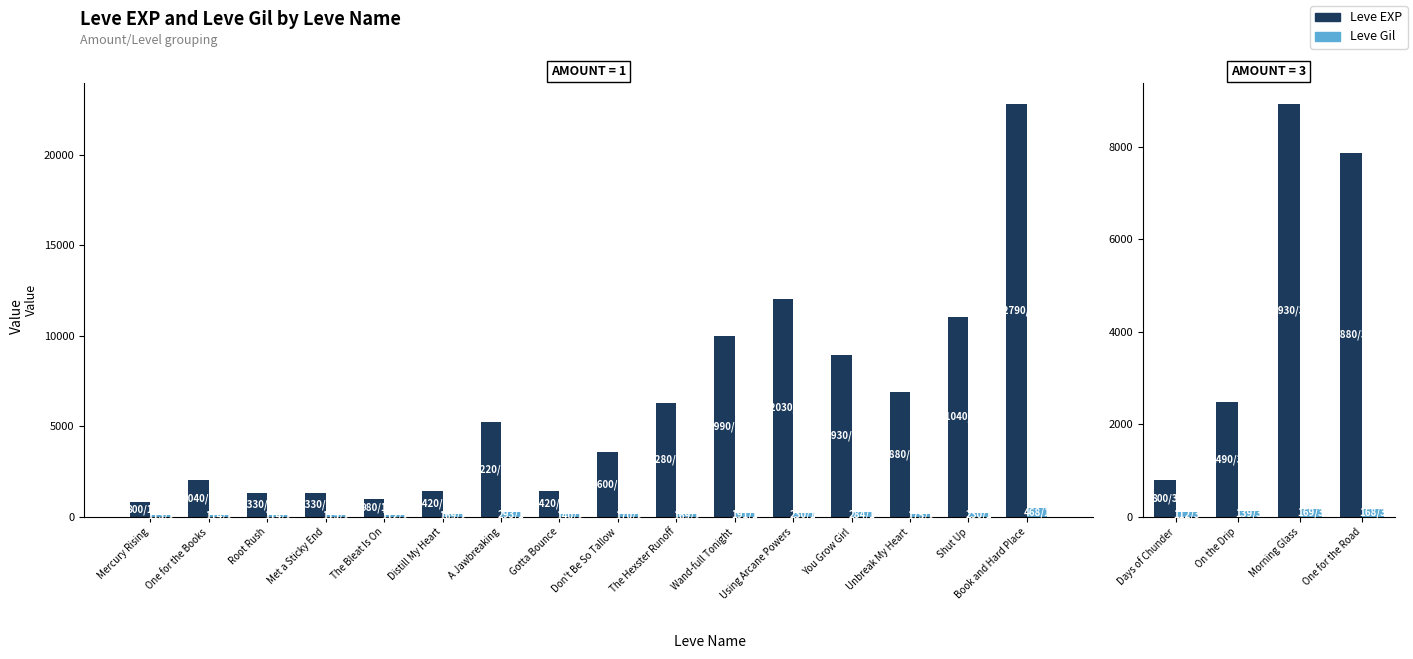

What position from the left is Morning Glass?

3